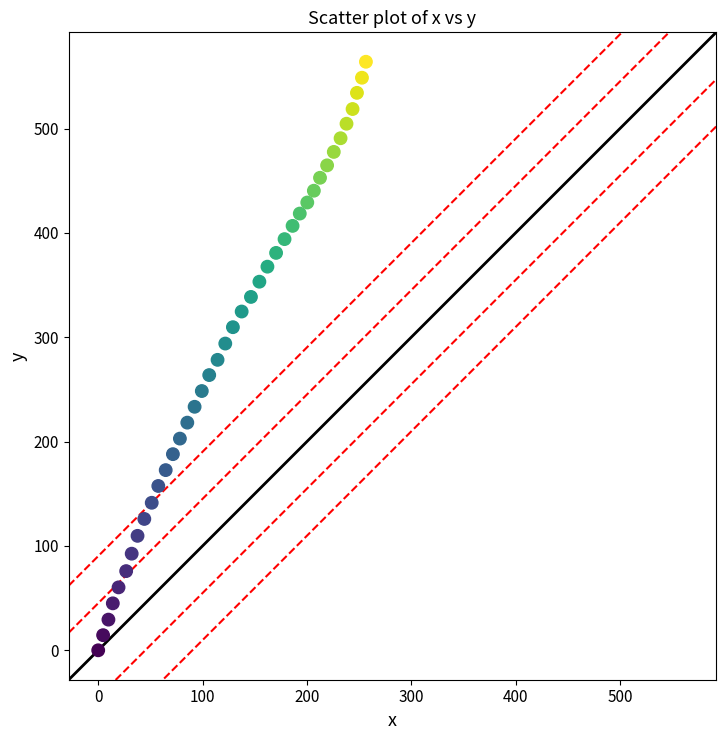

What is the range of X values (max minus min)?

256.6